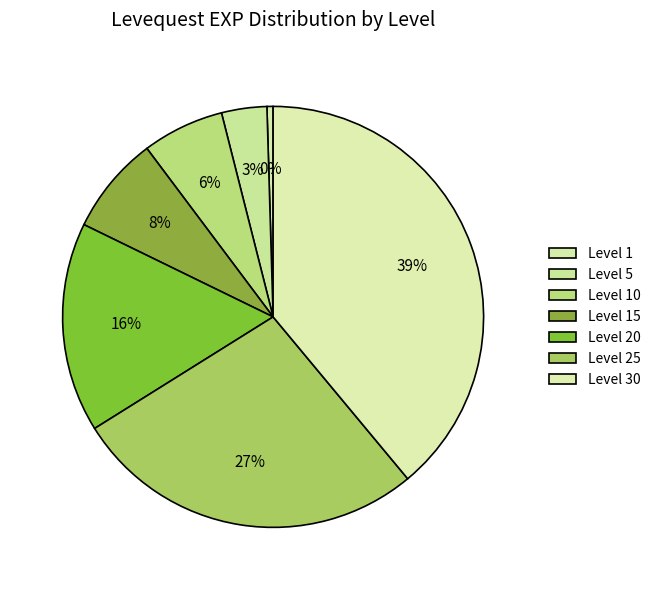

How many slices are in this pie chart?

7